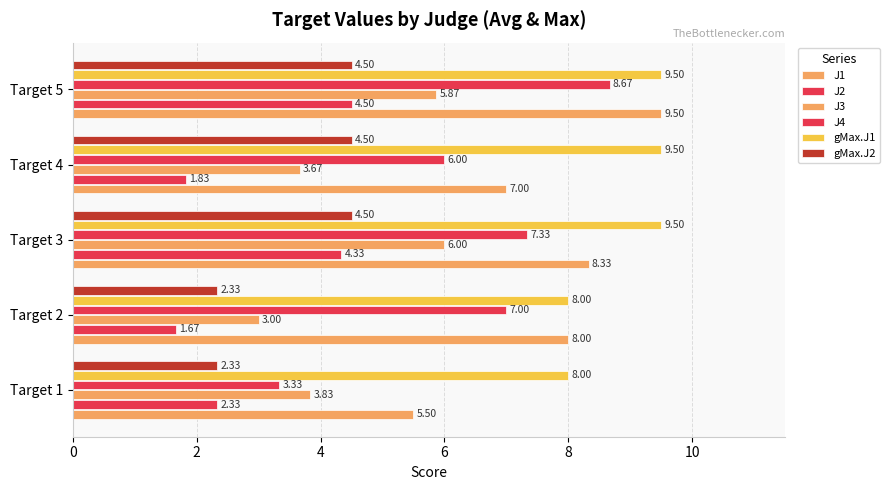

What is the smallest value displayed?

1.7